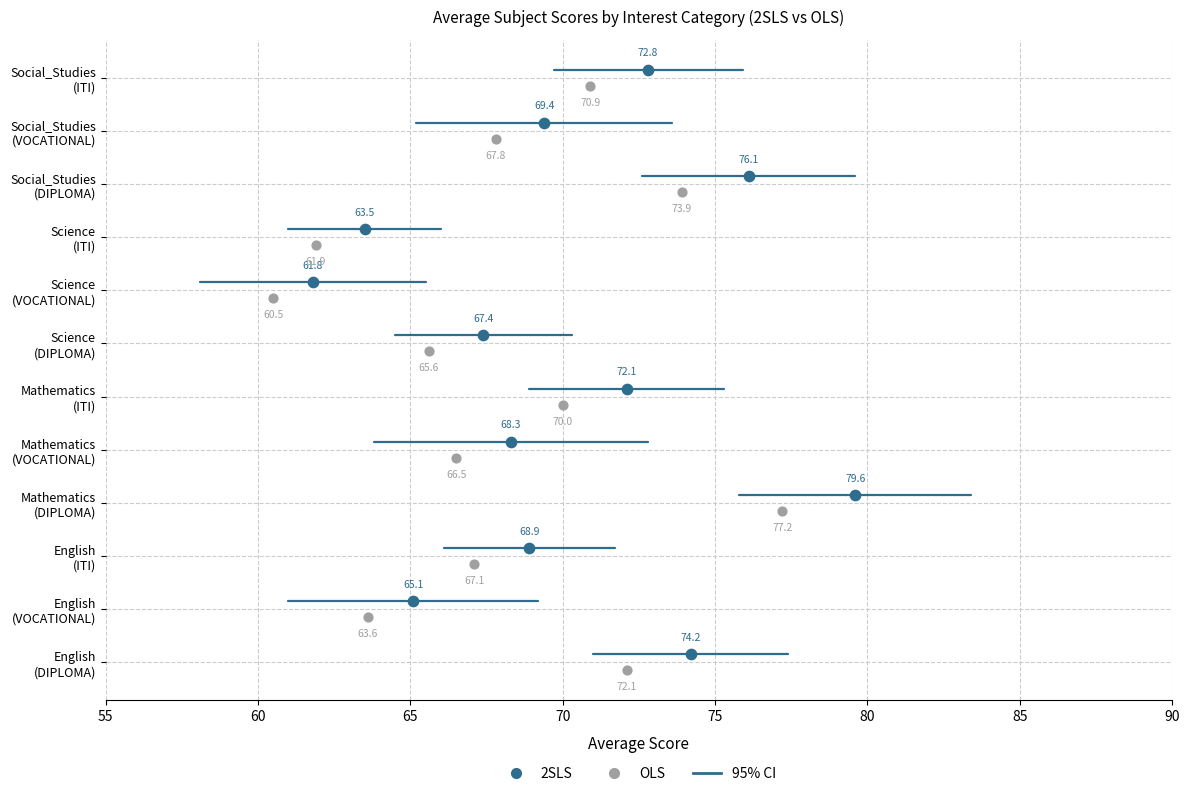

Which series has the widest spread of Y values?

Mathematics